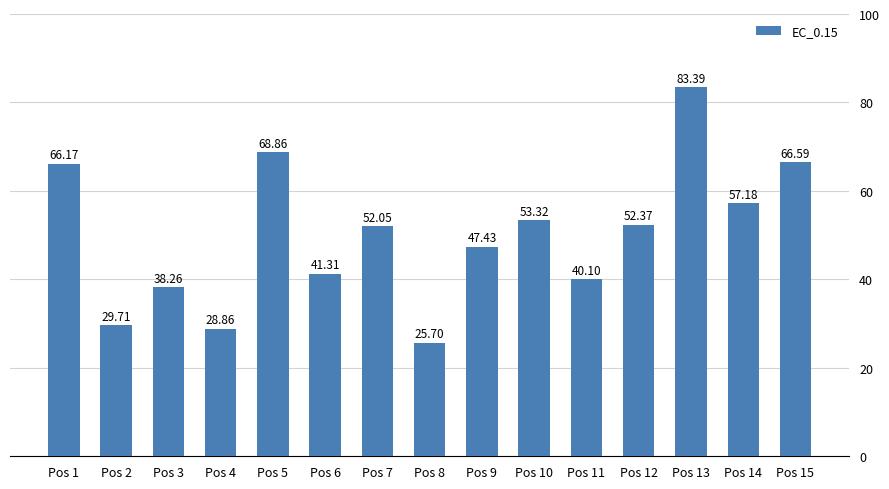

How many data points are less than 52?

7